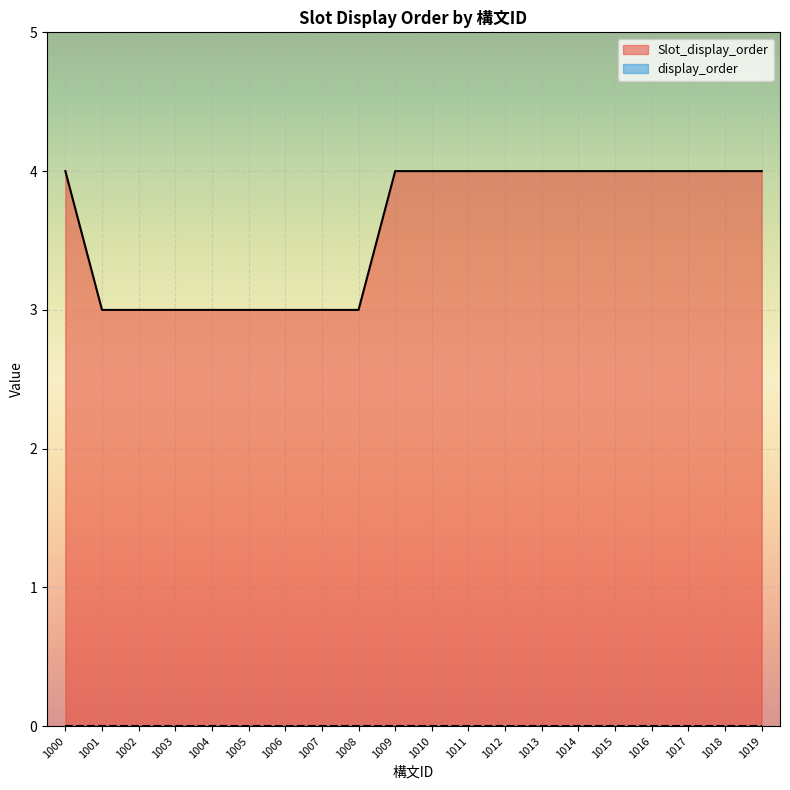

At which category does the chart reach its minimum across all series?

1000